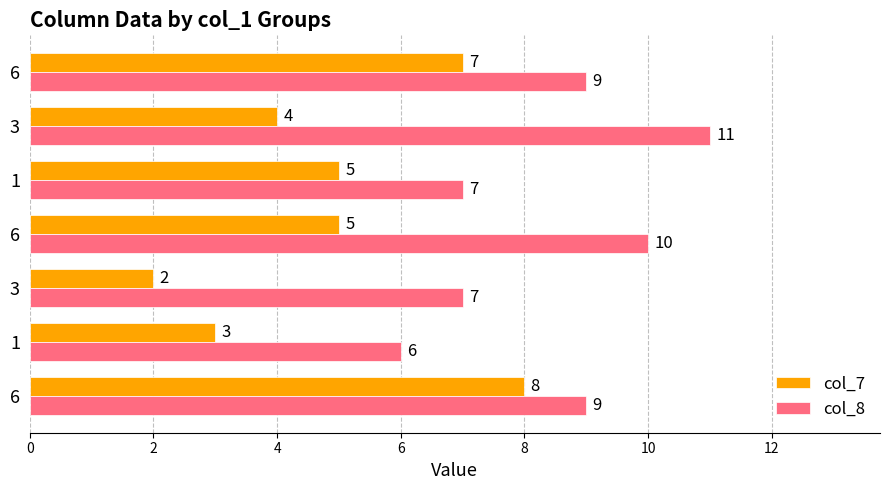

At which label is col_7 closest to 5?

6